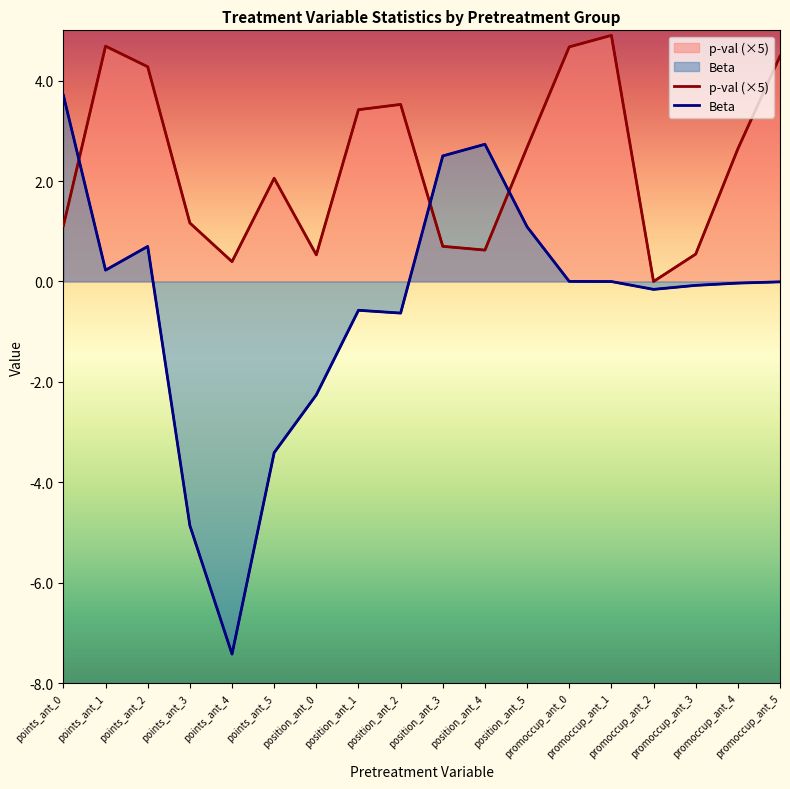

What is the value of the Beta point at the 1st from the left?

3.7